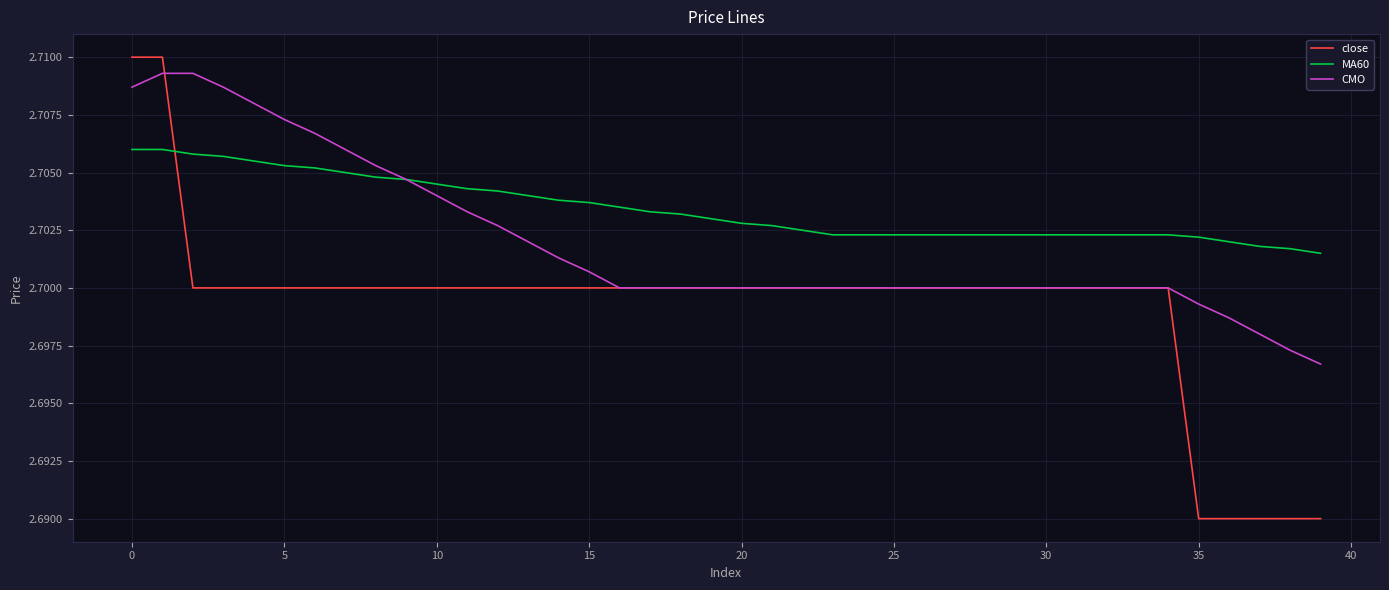

Which series has the largest range (max minus min)?

close